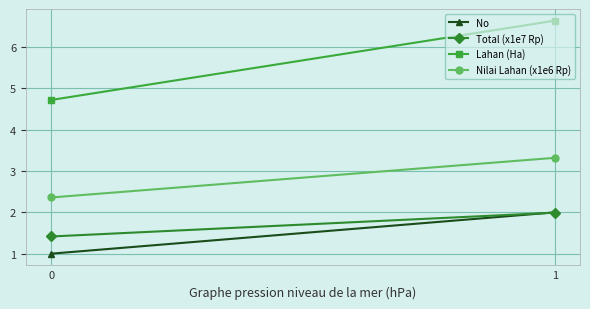

Which series has the largest total across all categories?

Lahan (Ha)